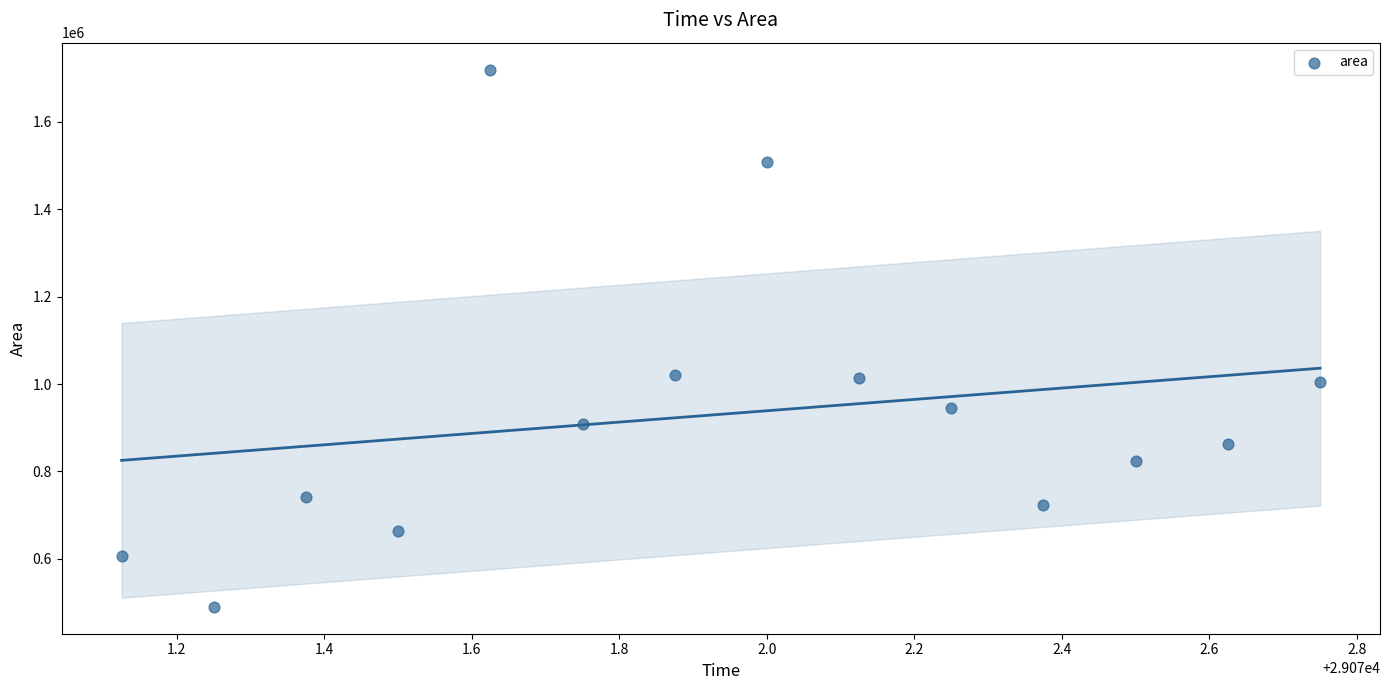

What is the range of Y values (max minus min)?

1230000